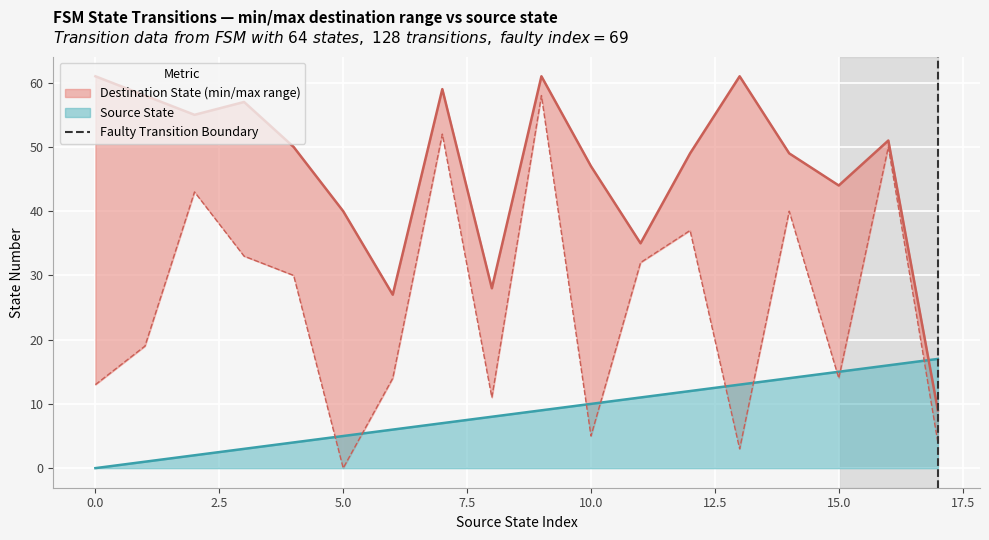

Is it true that Source State equals 23 at 15.0?

False